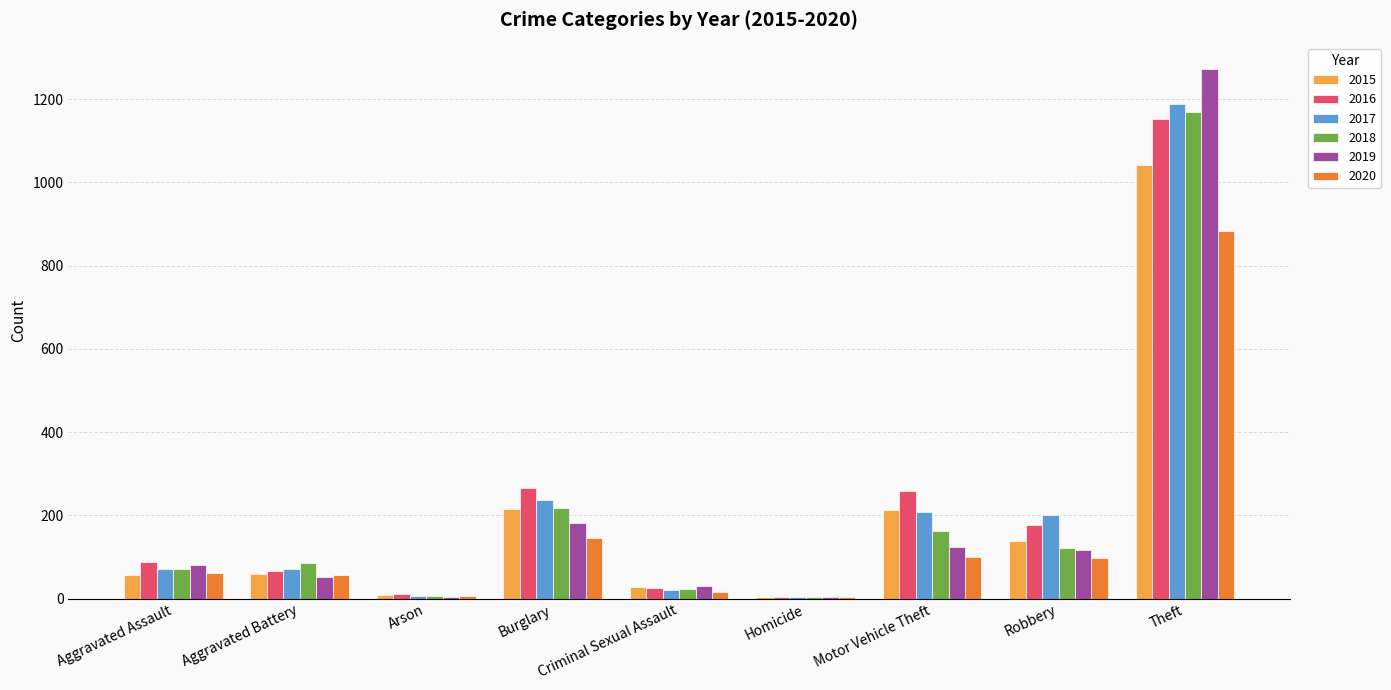

What is the sum of all 2016 values?

2050